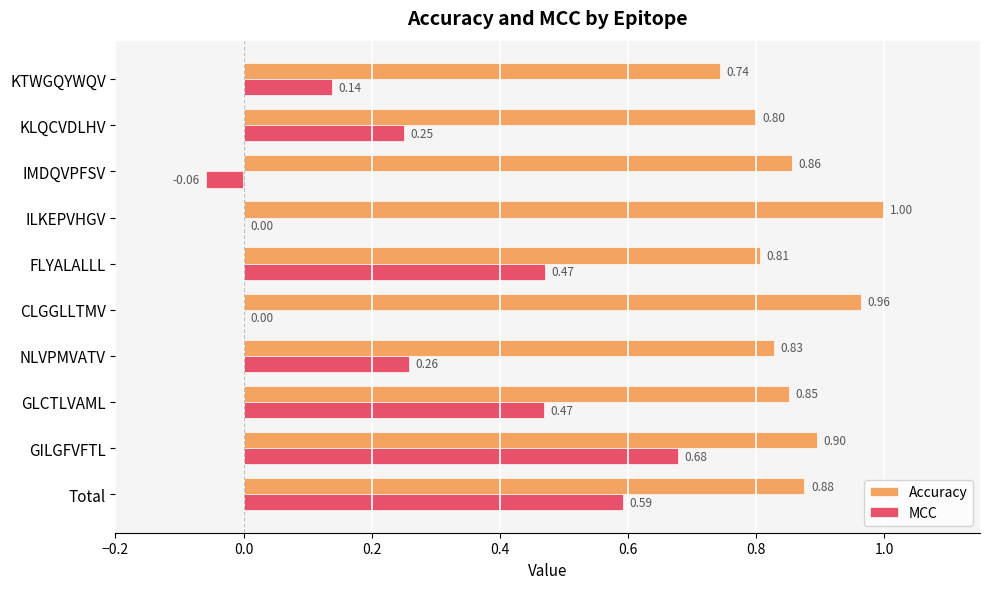

Which series has the widest spread of values?

MCC